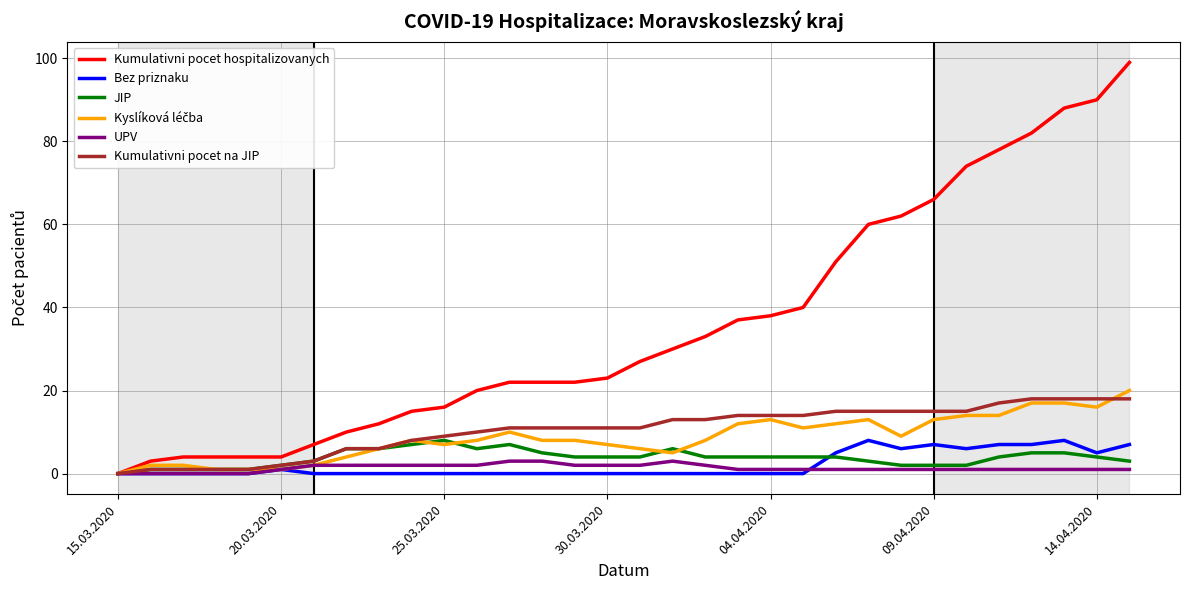

What is the maximum value shown in the chart?

99